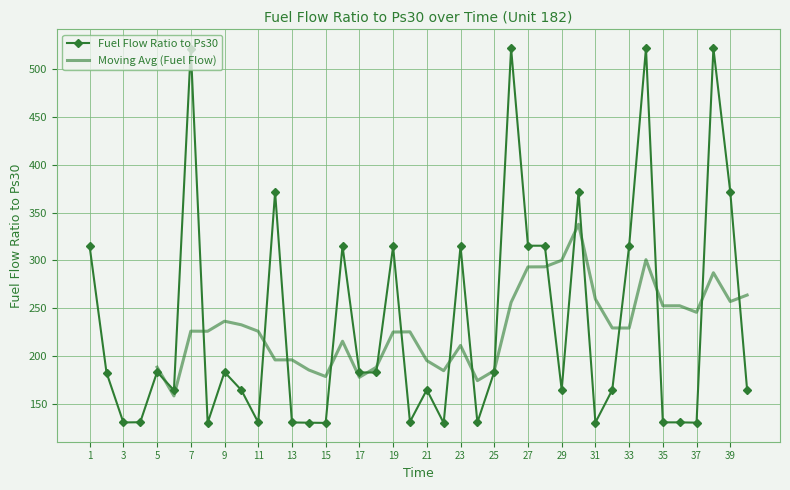

What is the value of the 8th point from the left?

130.3